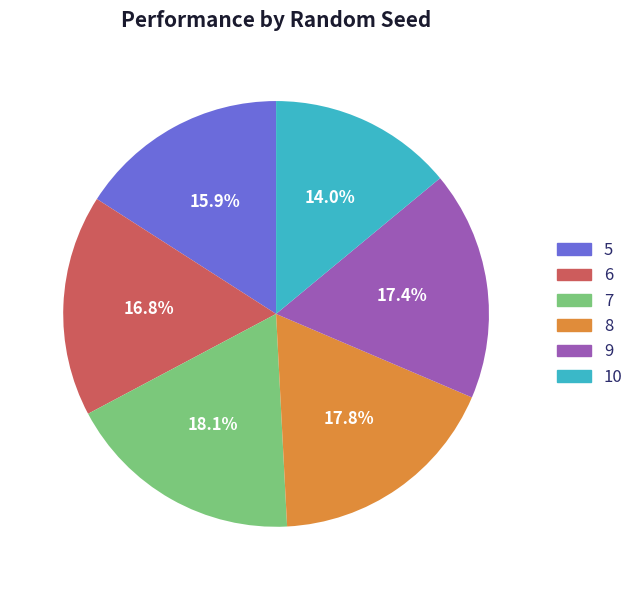

Count the number of slices in the pie.

6